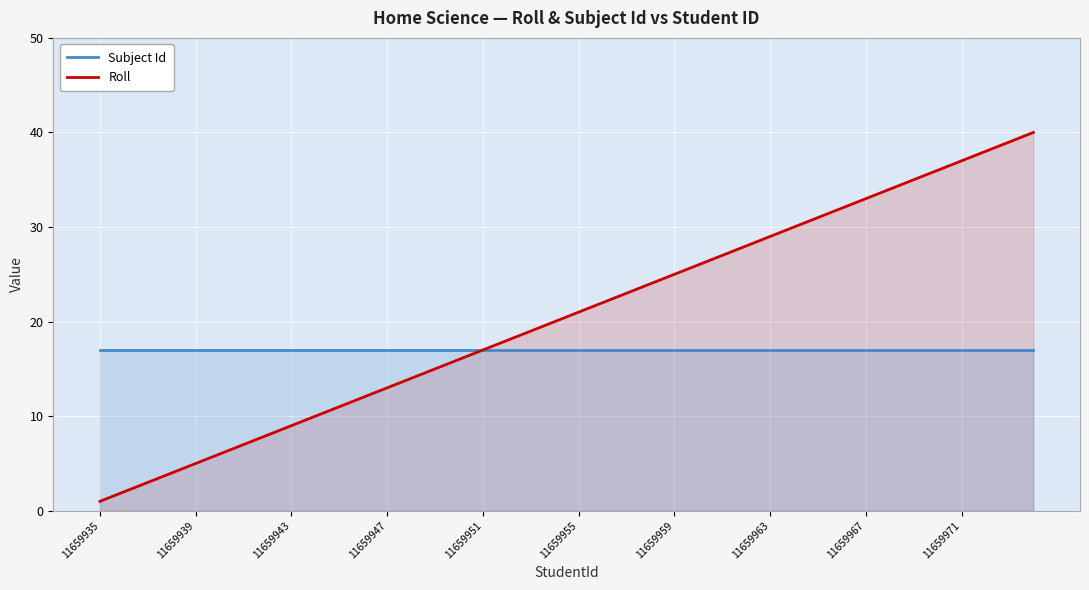

Which series has the widest spread of values?

Roll